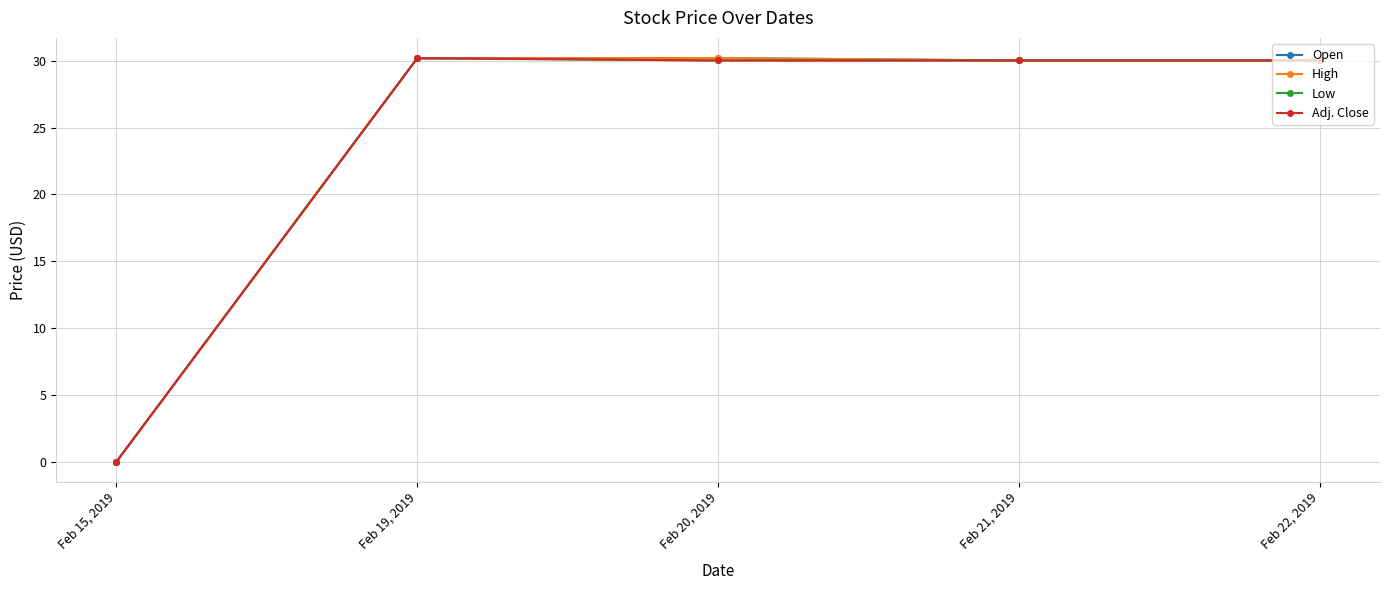

Does the chart have visible grid lines?

Yes